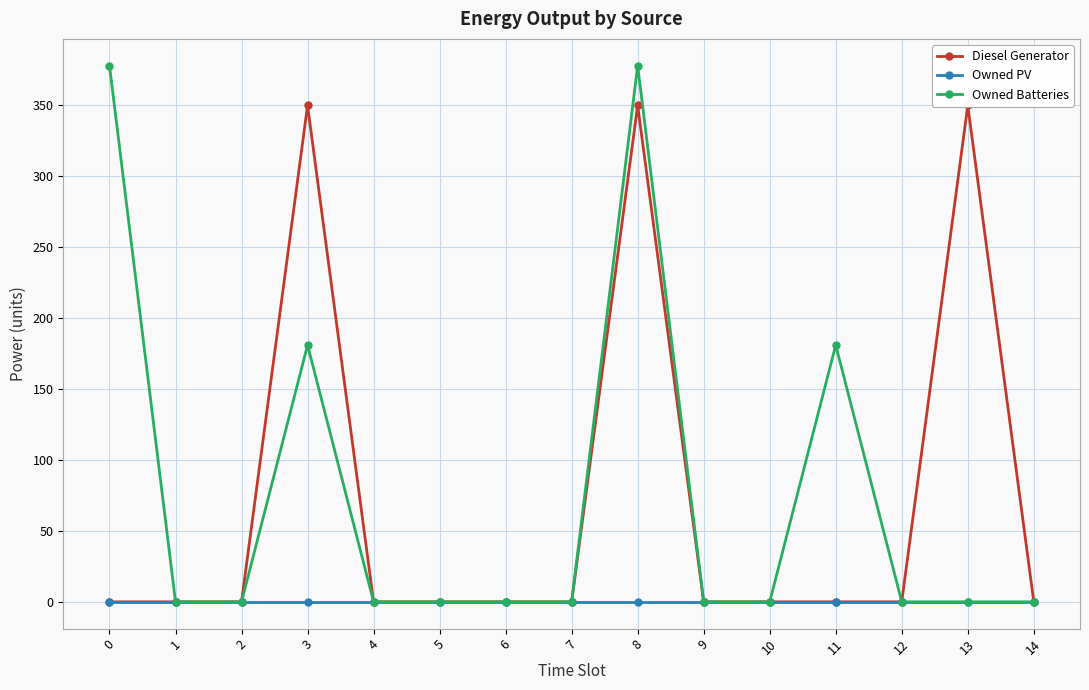

Reading left to right, what are all the values shown in this chart?

Diesel Generator: 0=0	1=0	2=0	3=350	4=0	5=0	6=0	7=0	8=350	9=0	10=0	11=0	12=0	13=350	14=0
Owned PV: 0=0	1=0	2=0	3=0	4=0	5=0	6=0	7=0	8=0	9=0	10=0	11=0	12=0	13=0	14=0
Owned Batteries: 0=378	1=0	2=0	3=181	4=0	5=0	6=0	7=0	8=378	9=0	10=0	11=181	12=0	13=0	14=0